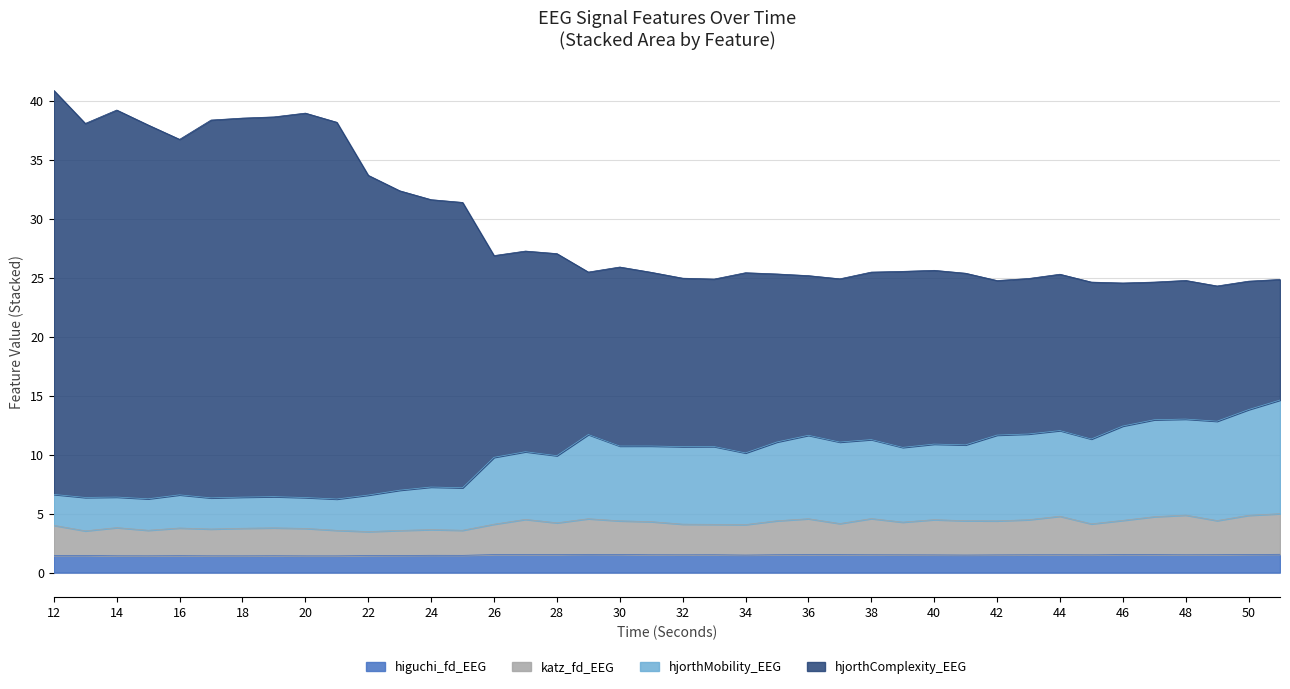

What is the sum of all higuchi_fd_EEG values?

59.6